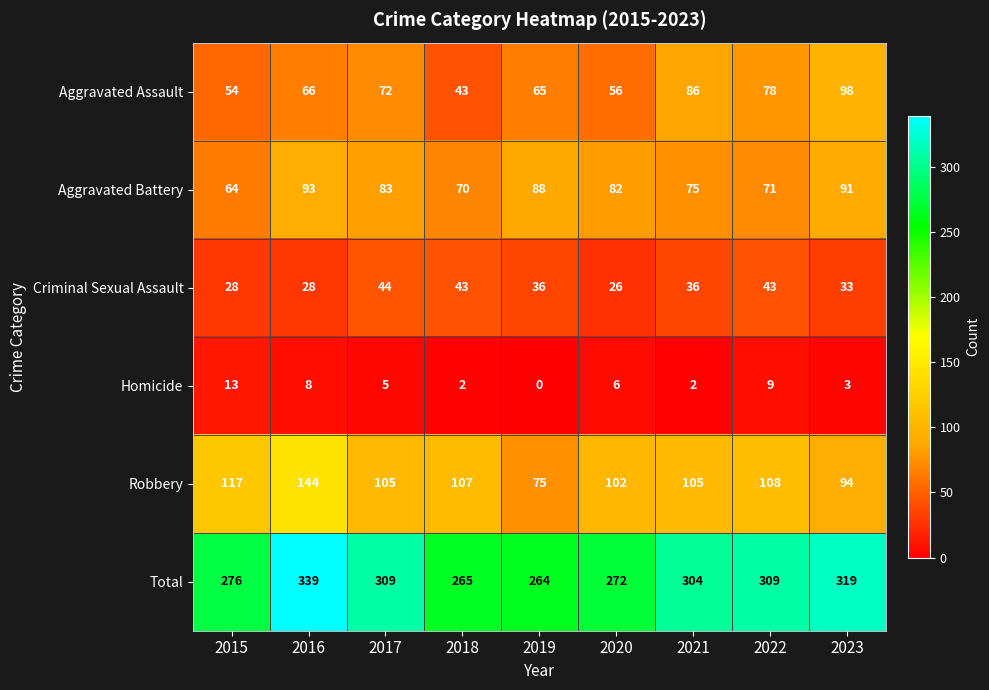

At how many categories does at least one series exceed 77?

9